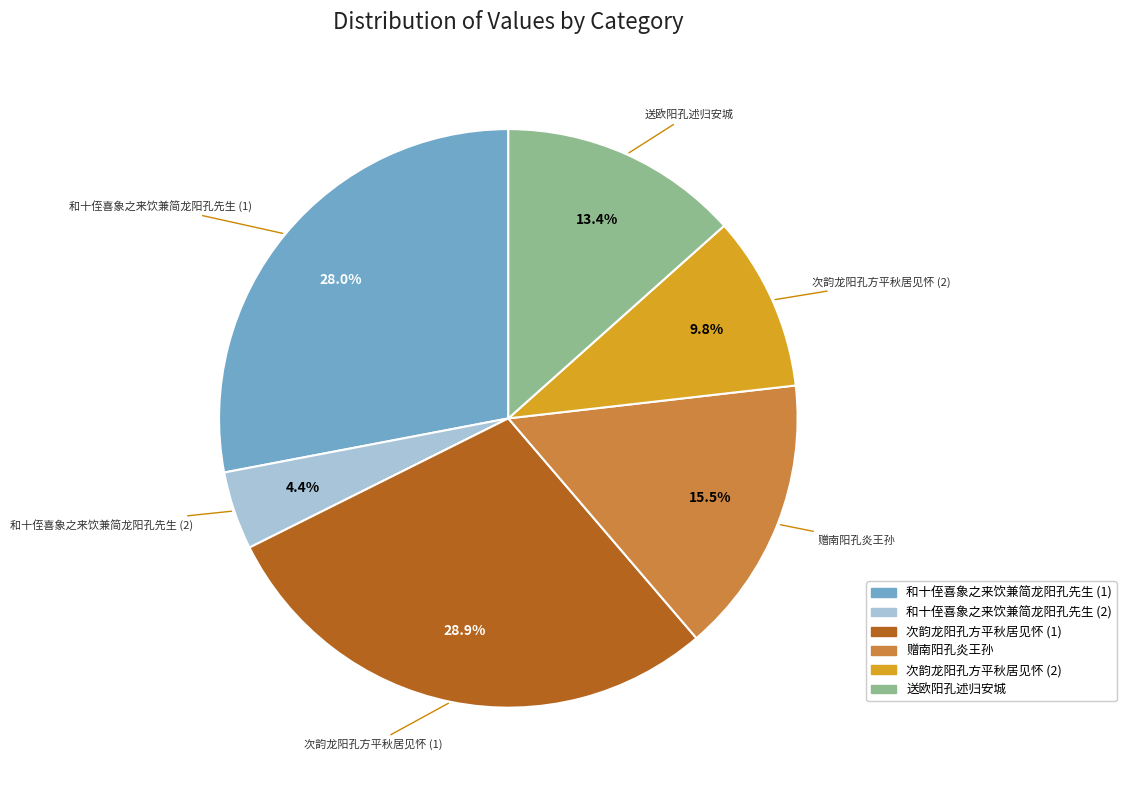

Between 赠南阳孔炎王孙 and 和十侄喜象之来饮兼简龙阳孔先生 (2), which is larger?

赠南阳孔炎王孙